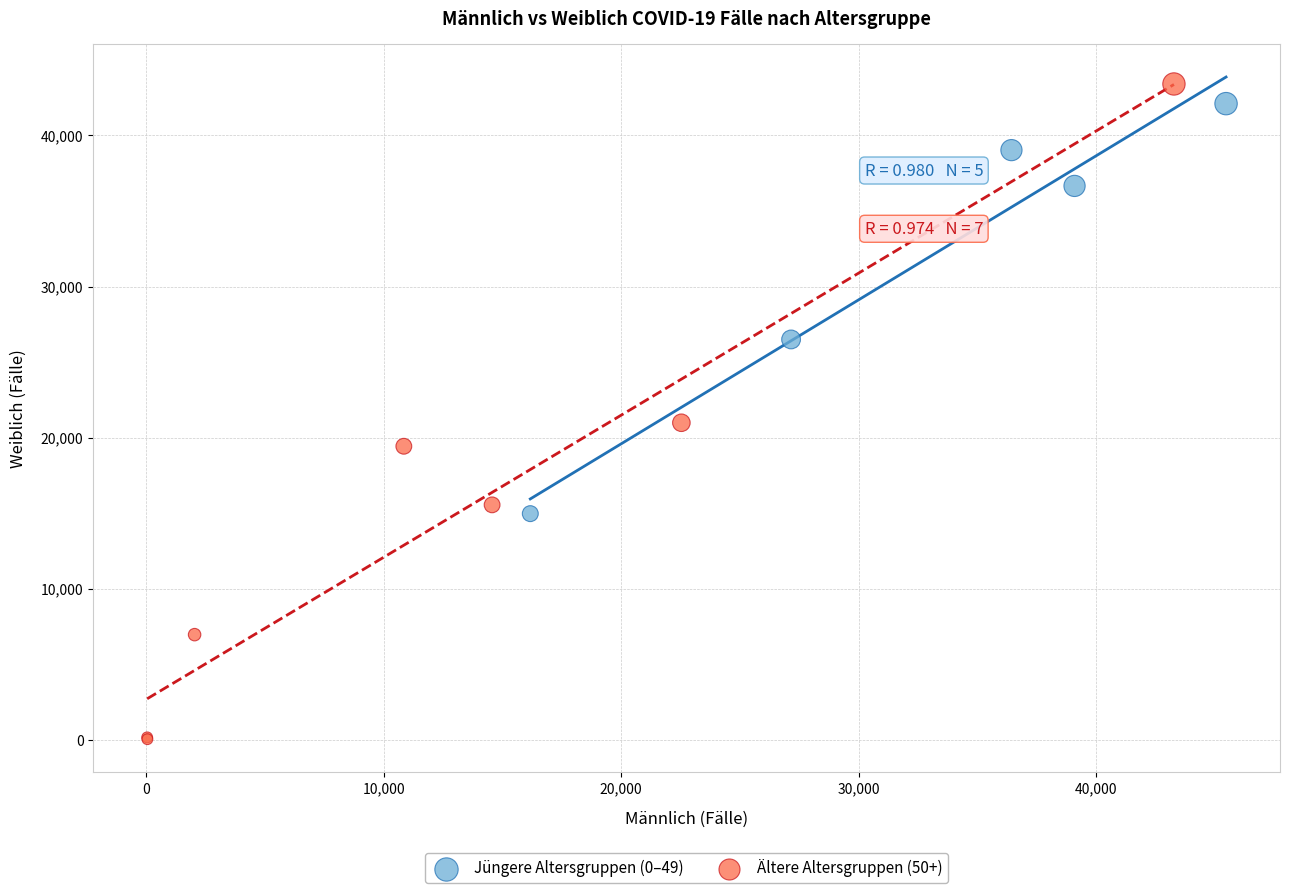

Which series has the widest spread of Y values?

Ältere Altersgruppen (50+)